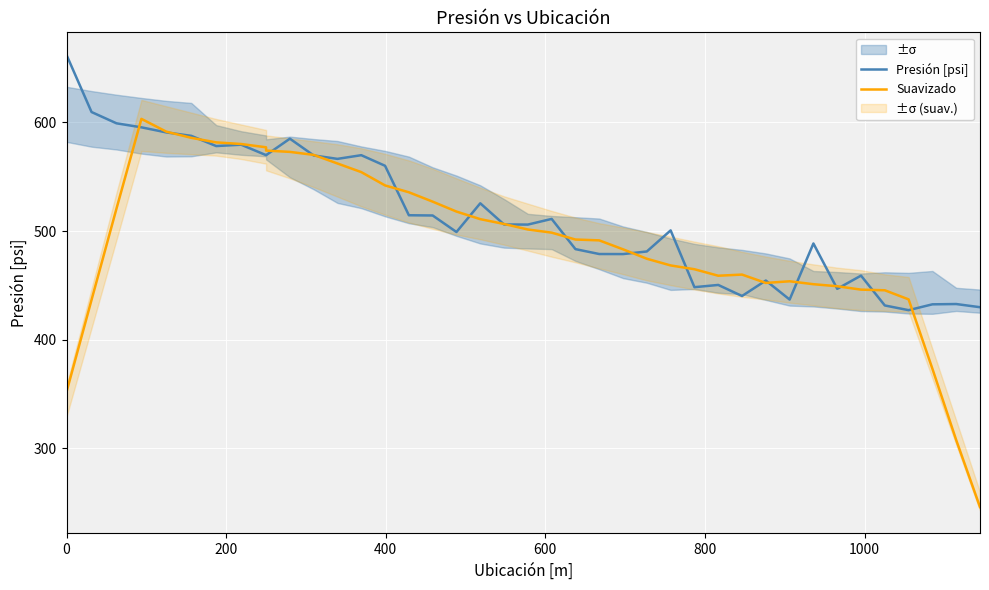

Is this an area chart (filled region under the line)?

No